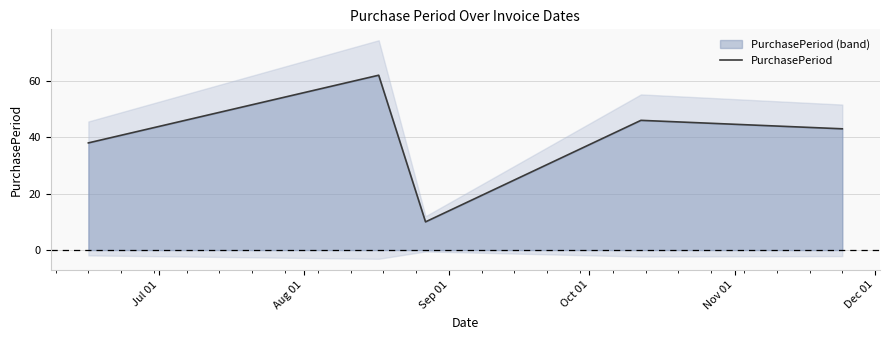

What is the highest value of the PurchasePeriod series?

62